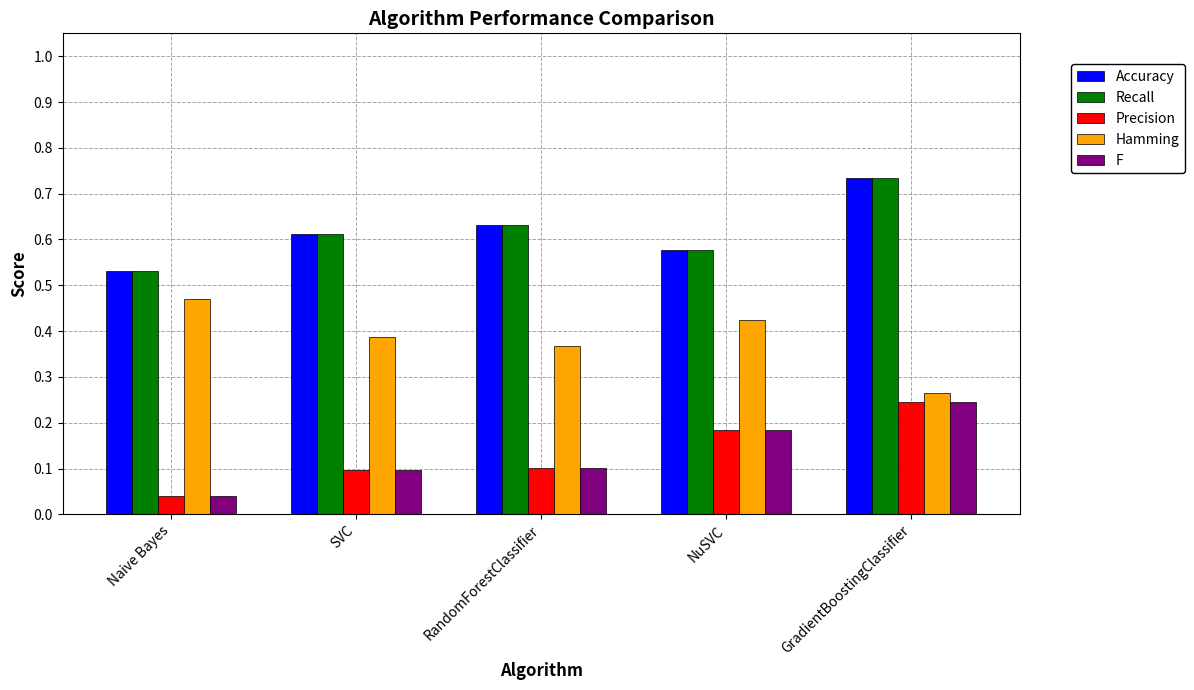

What is the total value across all series at RandomForestClassifier?

1.8